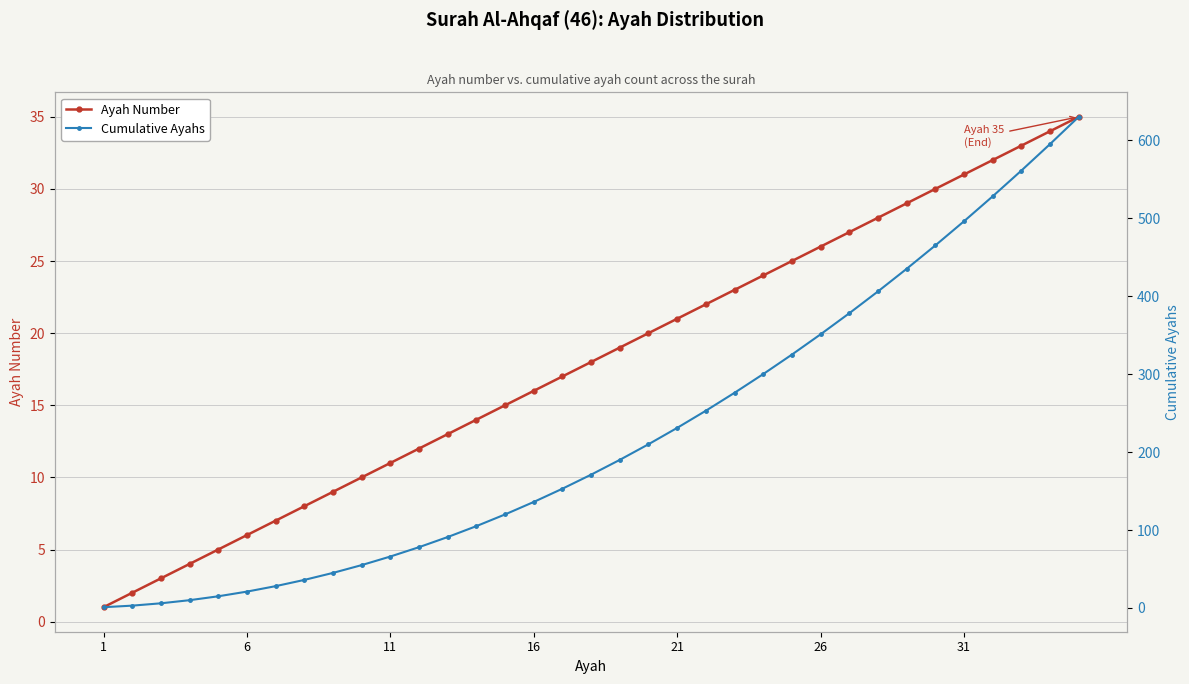

Reading right to left, list all the values displayed in this chart.

Ayah Number: 35	34	33	32	31	30	29	28	27	26	25	24	23	22	21	20	19	18	17	16	15	14	13	12	11	10	9	8	7	6	5	4	3	2	1
Cumulative Ayahs: 630	595	561	528	496	465	435	406	378	351	325	300	276	253	231	210	190	171	153	136	120	105	91	78	66	55	45	36	28	21	15	10	6	3	1